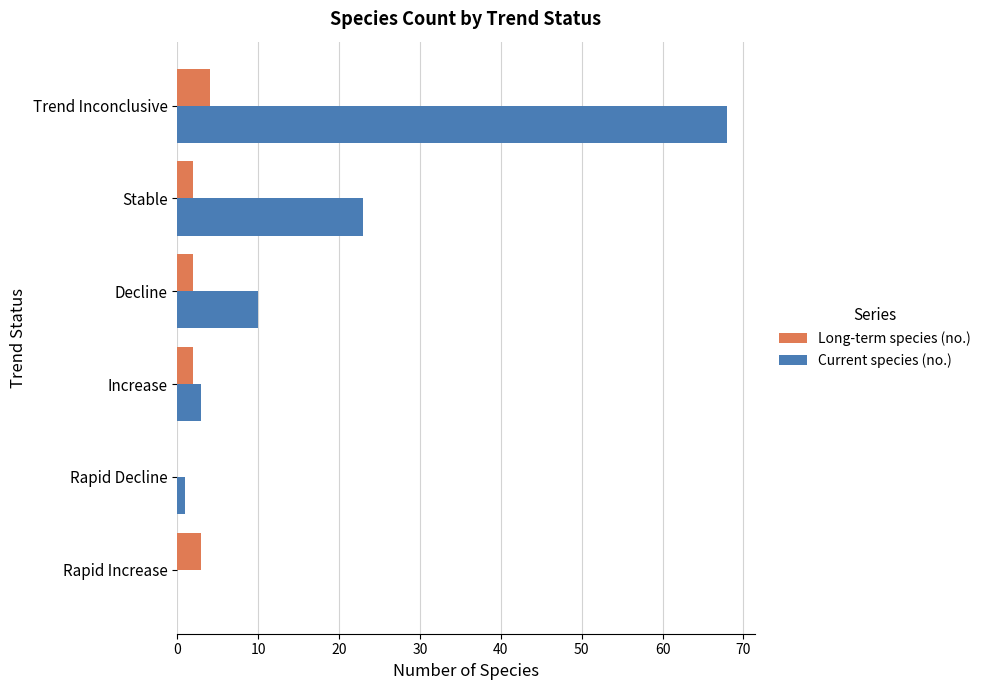

Between Decline and Trend Inconclusive, which series saw the biggest shift?

Current species (no.)